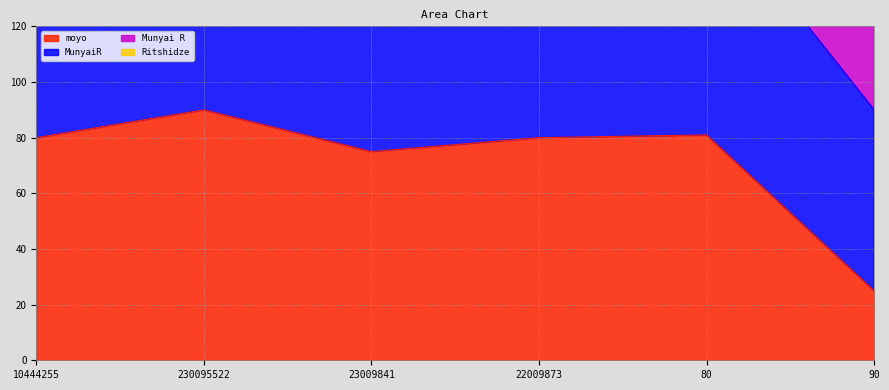

How many interior local peaks does the moyo series have?

2